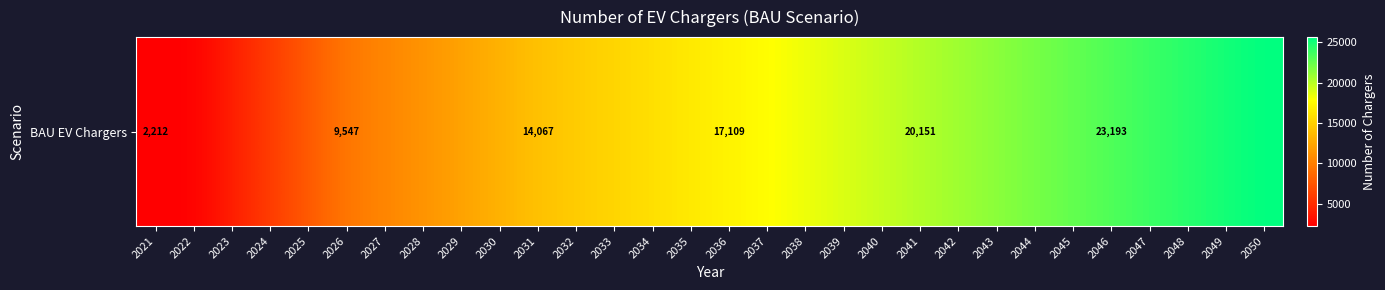

The value at 2037 is 5703.5. True or false?

False